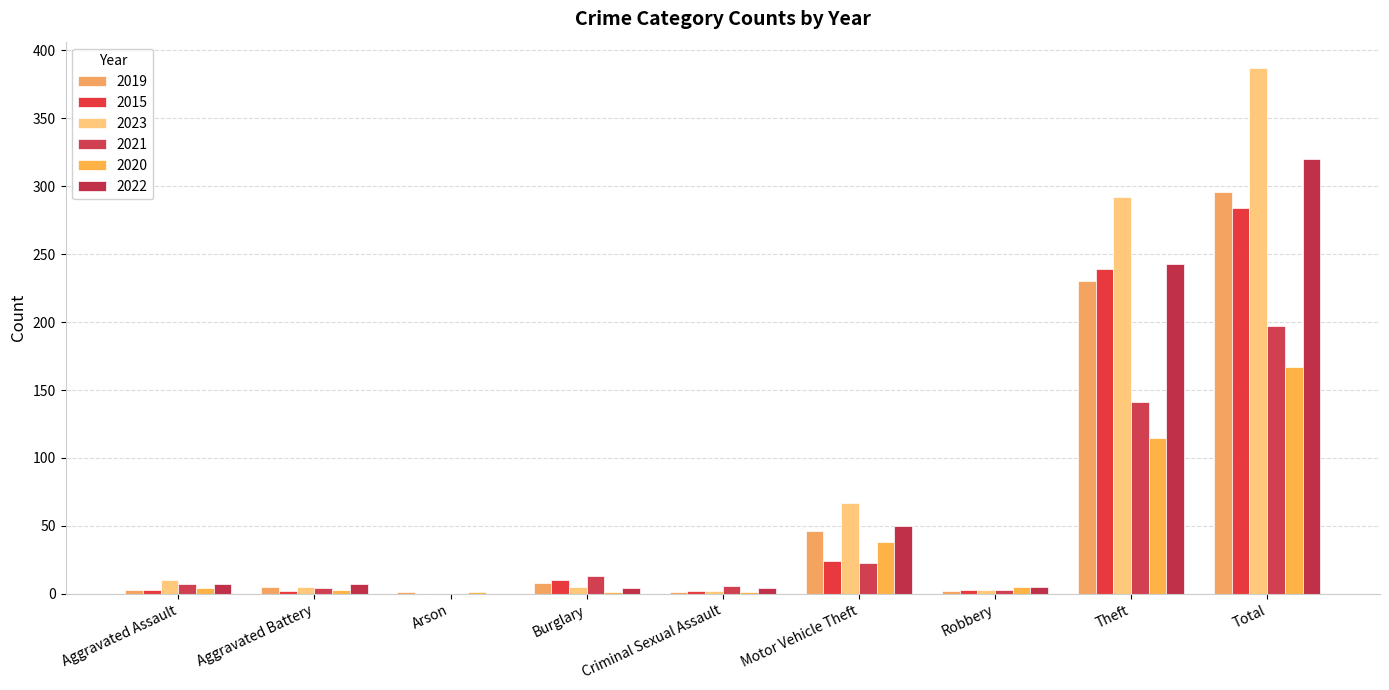

The value of 2015 at Theft is 239. True or false?

True